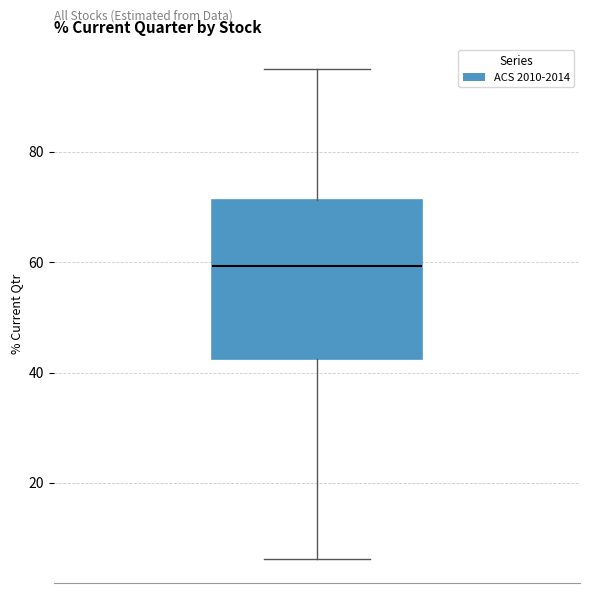

Transcribe this box plot: give where the median line is, the range the box spans, and where the two whiskers end, as read against the y-axis. The values are not printed on the chart, so give them approximately, as read against the axis.

median 60, box 42 to 72, whiskers 6 to 96